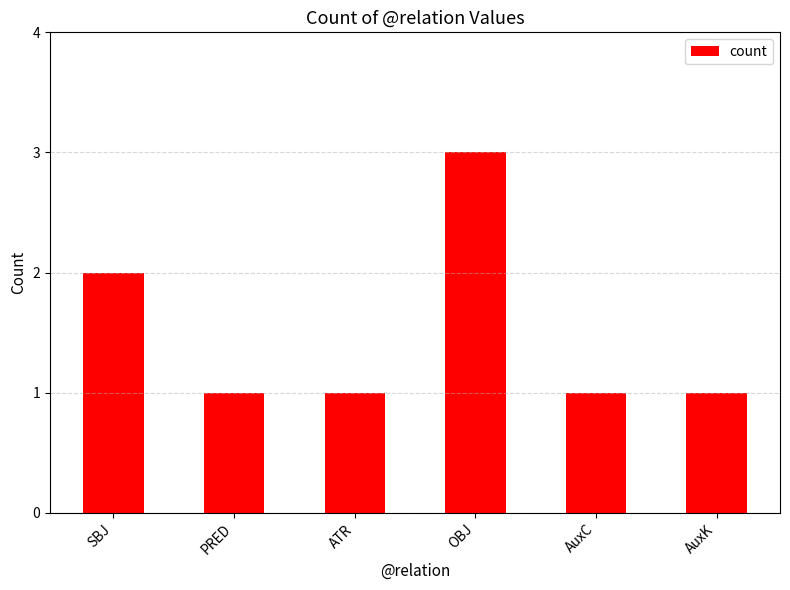

What is the label of the 1st bar from the left?

SBJ